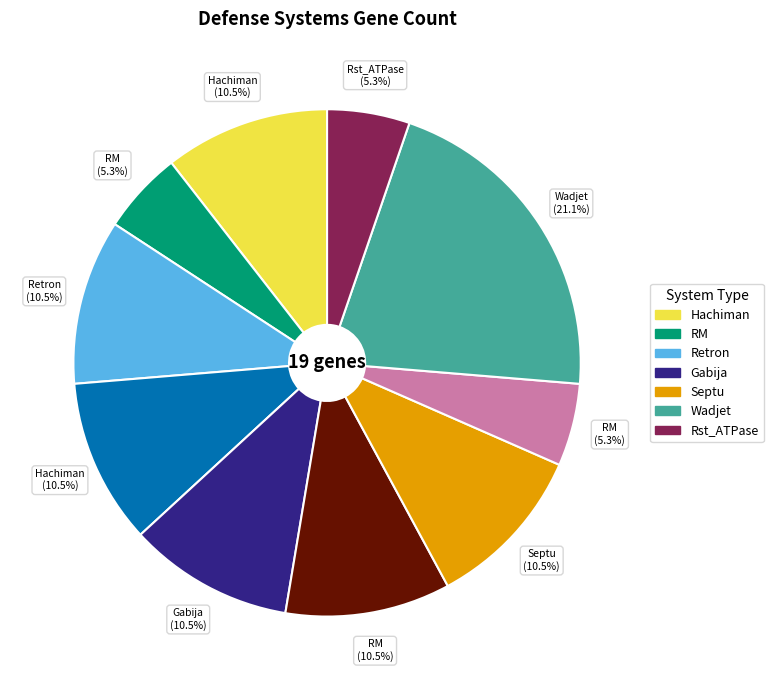

Is there a majority slice in this chart?

No